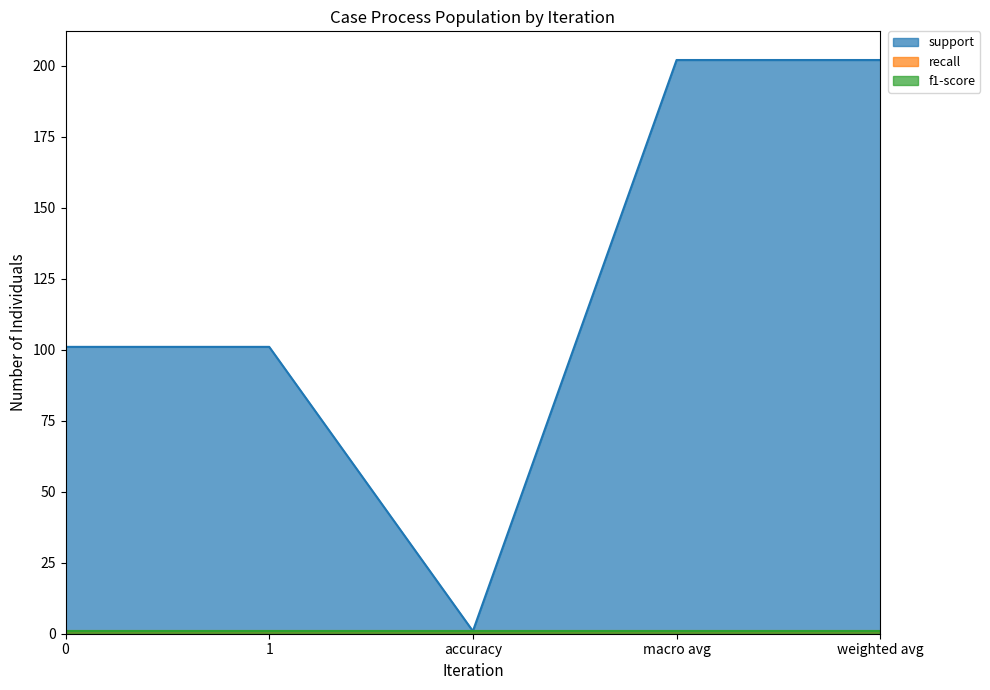

The value of recall at accuracy is 0.4. True or false?

False